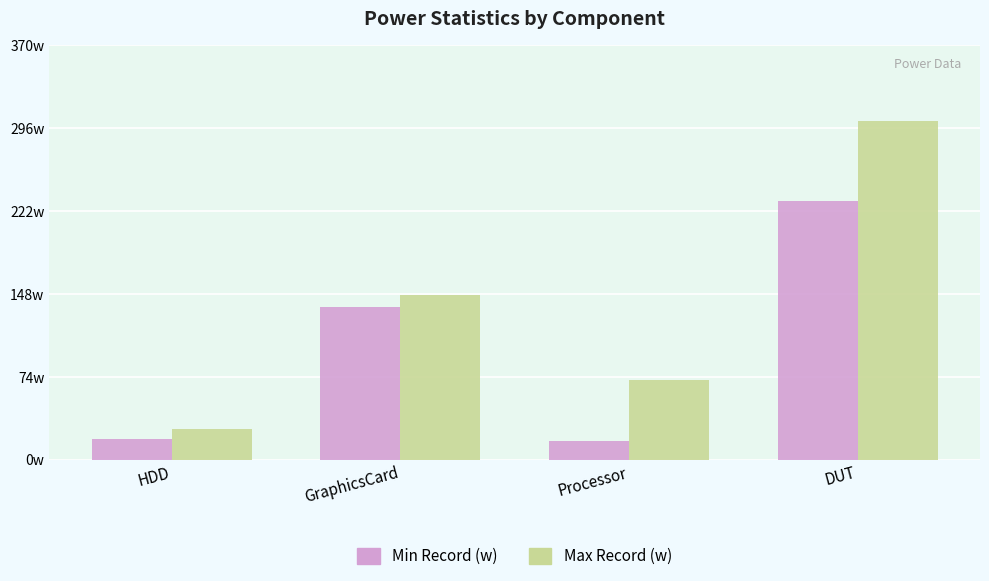

What are all the series names shown in the legend?

Min Record (w), Max Record (w)